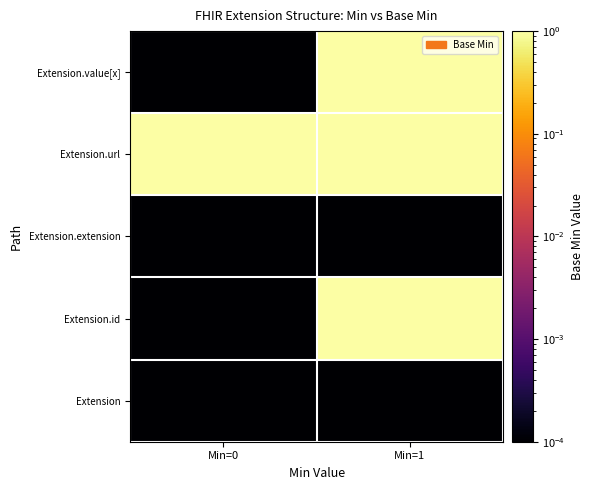

At how many categories does at least one series exceed 0?

2